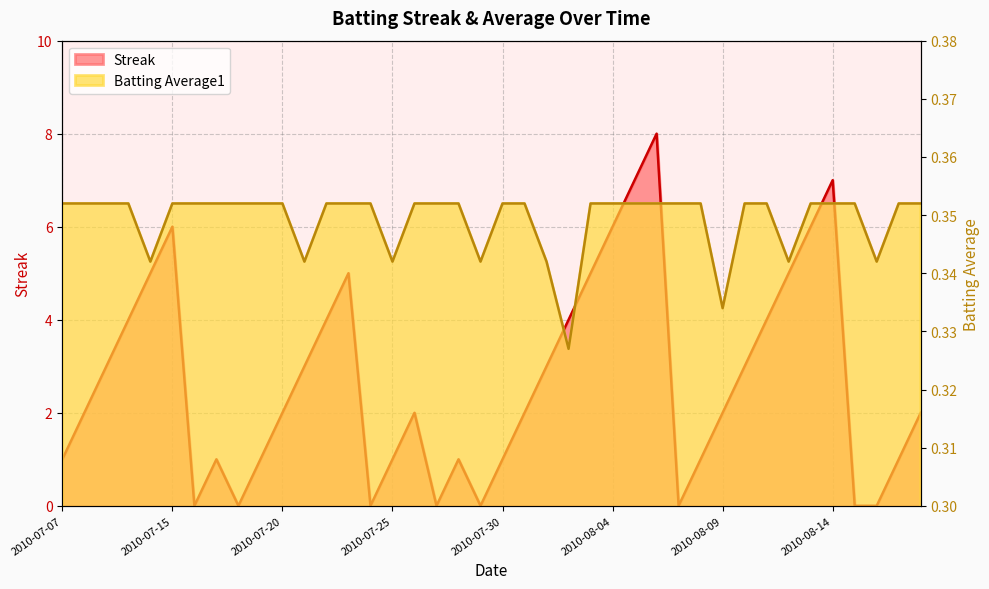

What is the label of the 12th point from the right?

2010-08-07